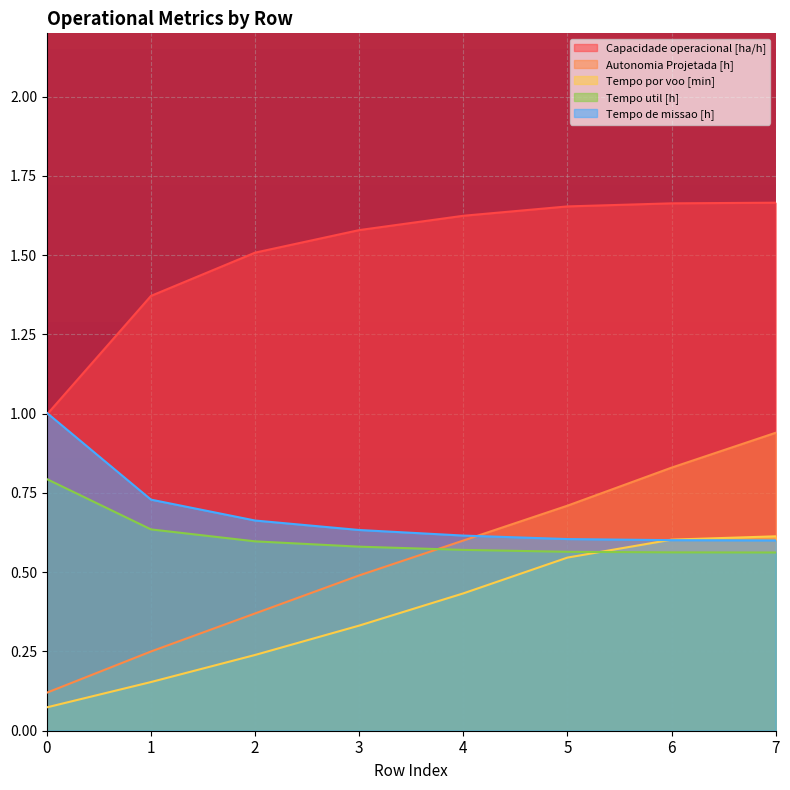

Is it true that Autonomia Projetada [h] equals 0.4 at 2?

True